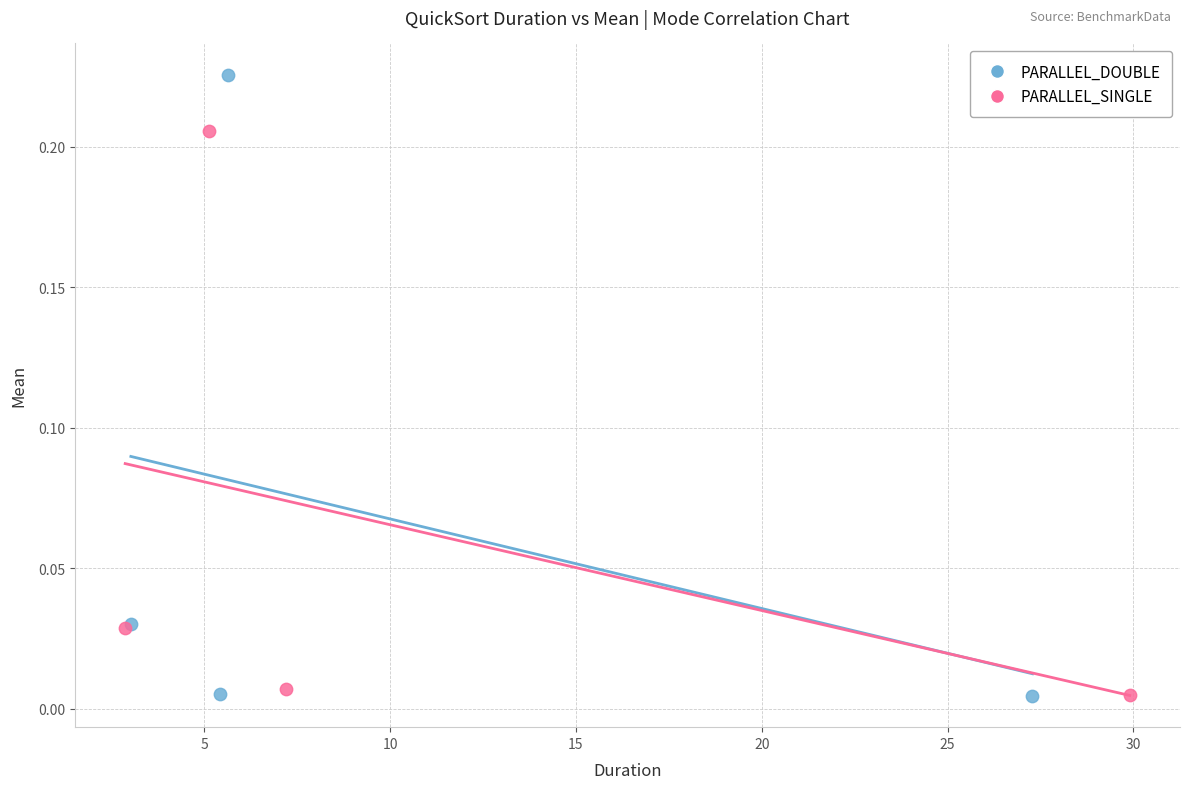

Which series reaches the maximum Y coordinate?

PARALLEL_DOUBLE